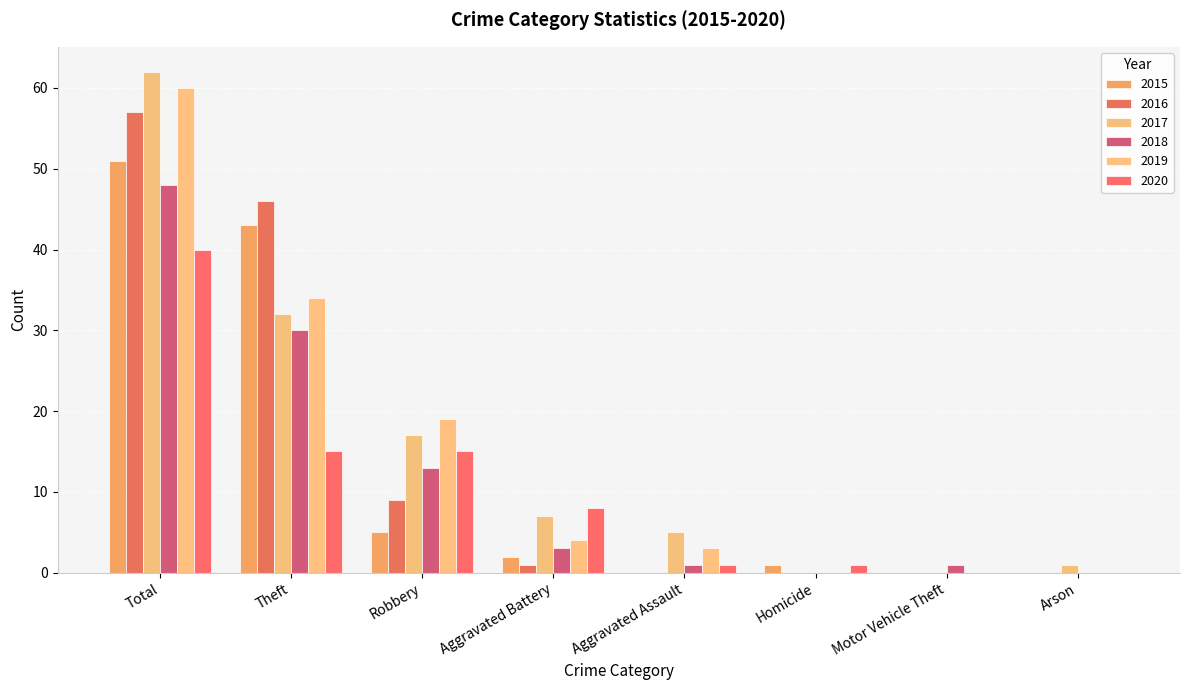

What are all the series names shown in the legend?

2015, 2016, 2017, 2018, 2019, 2020